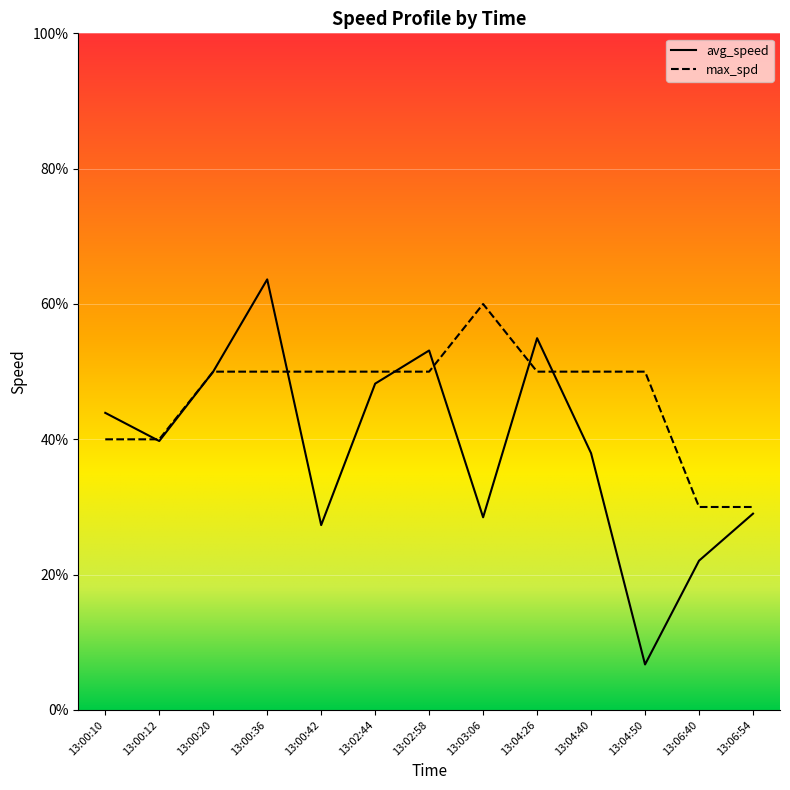

True or false: max_spd has more than 0 points higher than both neighbors.

True